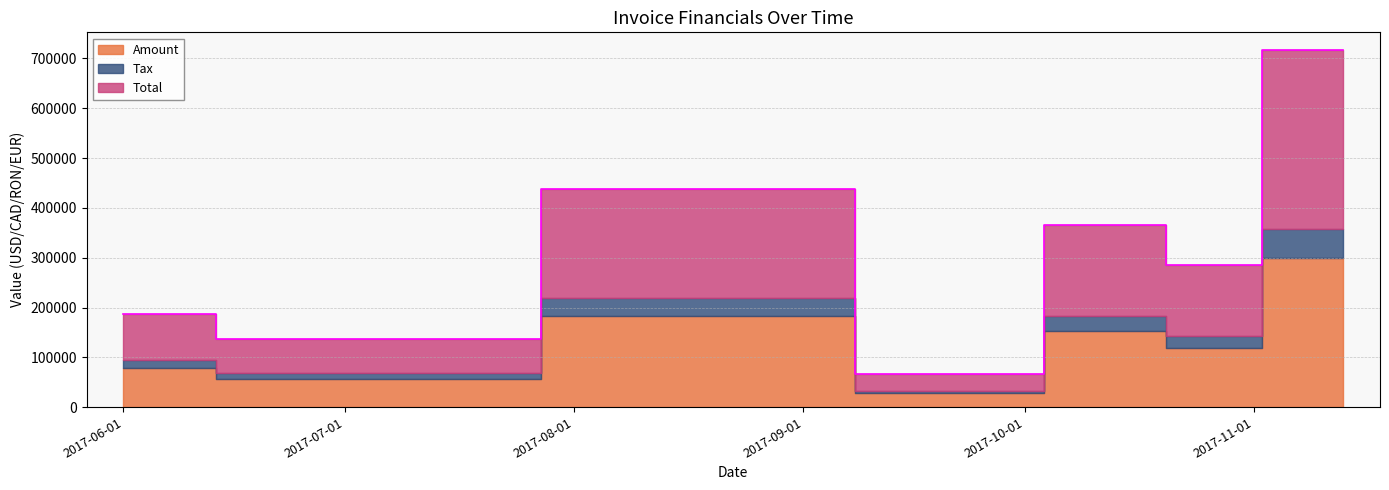

What is the difference between the second highest and second lowest values in the Amount series?

124900.0